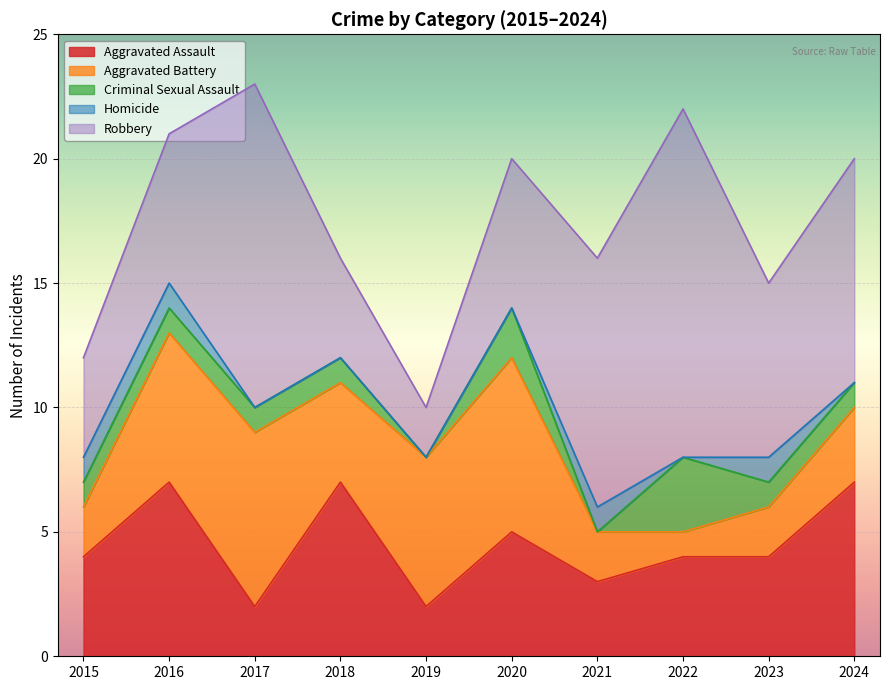

What is the difference between the maximum and minimum values in the Homicide series?

1